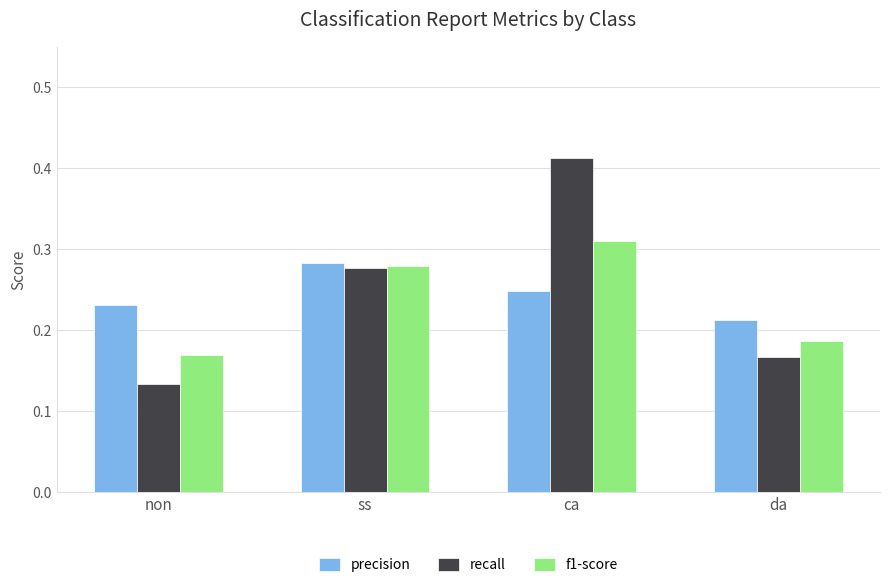

The value of precision at non is 0.3. True or false?

False